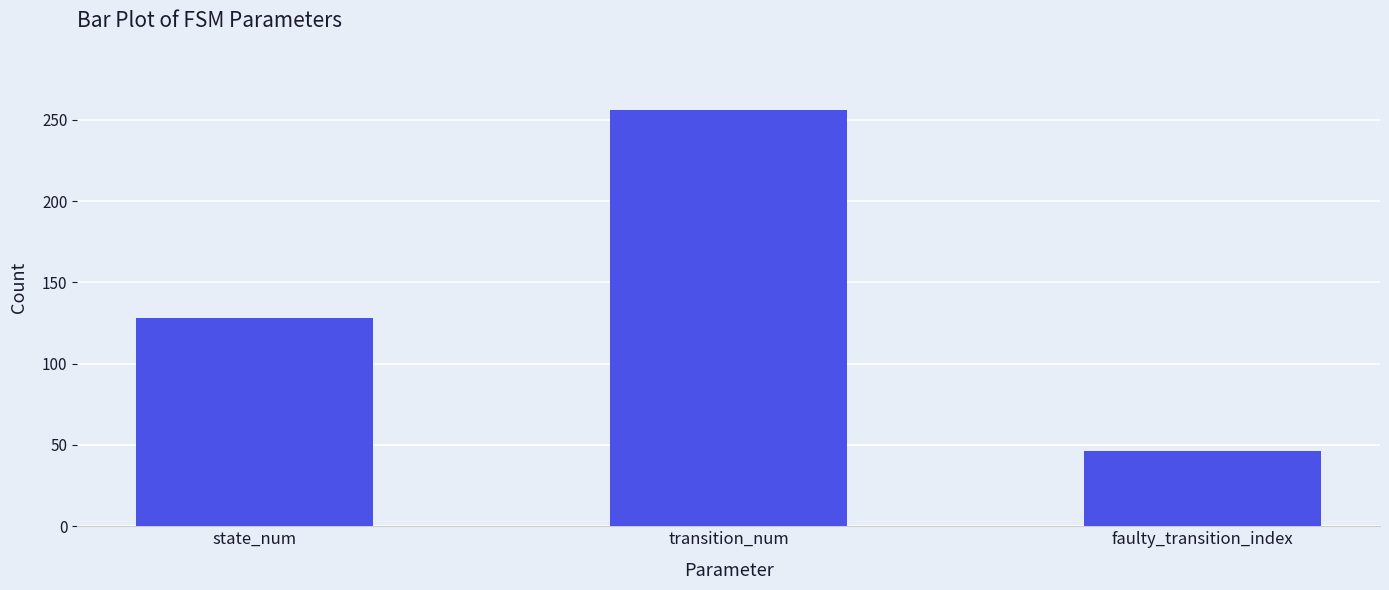

The chart shows a value of 128 at state_num. True or false?

True